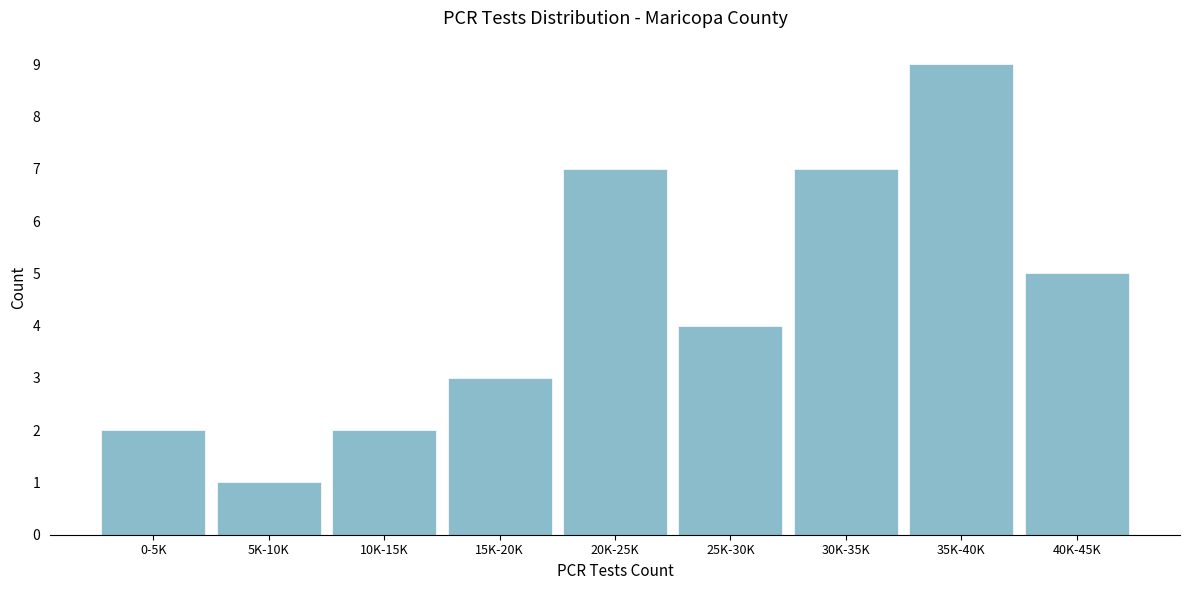

Reading left to right, transcribe all the data shown in this chart.

0-5K=2	5K-10K=1	10K-15K=2	15K-20K=3	20K-25K=7	25K-30K=4	30K-35K=7	35K-40K=9	40K-45K=5